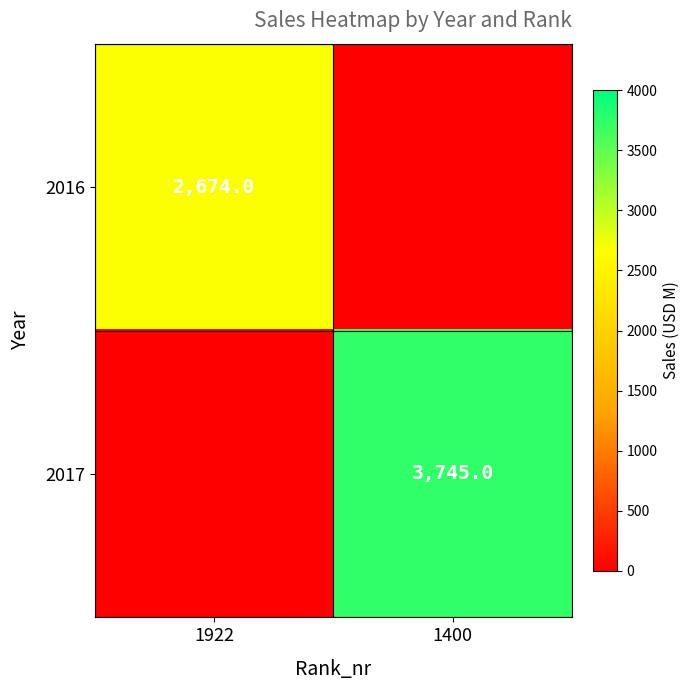

The value of 2017 at 1400 is 6002. True or false?

False